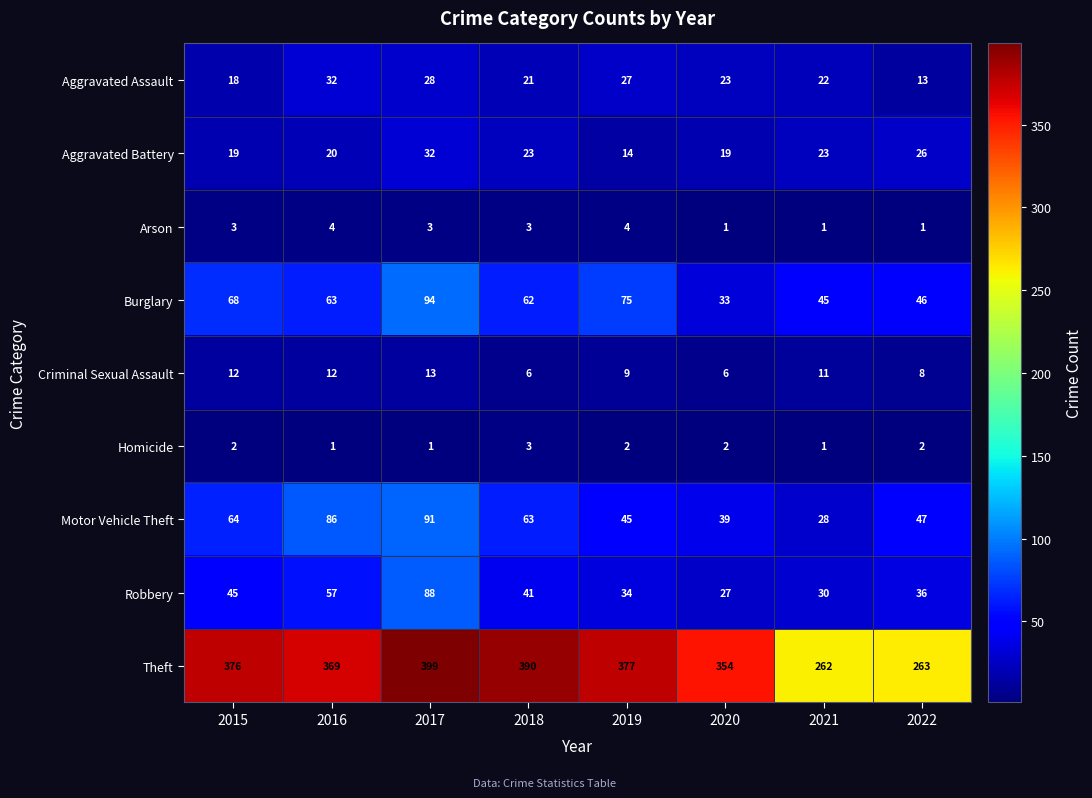

Rank the series at 2020 from lowest to highest value.

Arson, Homicide, Criminal Sexual Assault, Aggravated Battery, Aggravated Assault, Robbery, Burglary, Motor Vehicle Theft, Theft